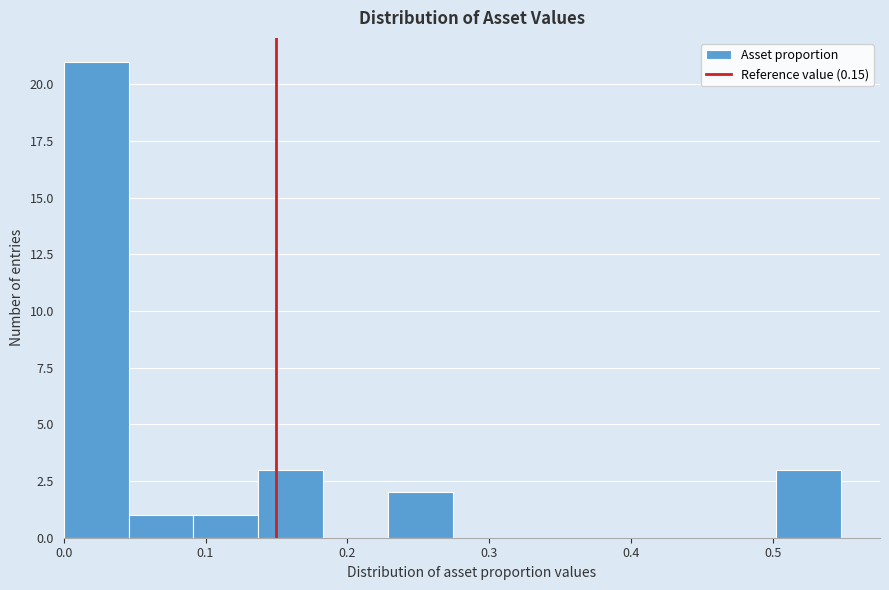

How tall is the bar that spans 0.09 to 0.14 on the x-axis? Neither the bar edges nor the heights are printed on the chart, so give them approximately, as read against the axes.

1